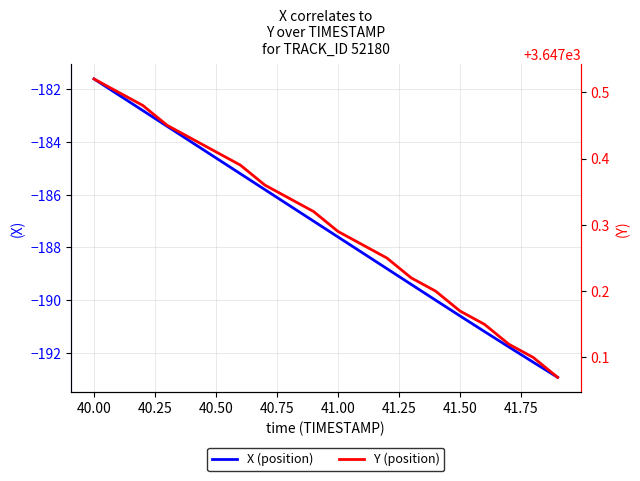

The X (position) series shows -190.6 at 41.50. True or false?

True